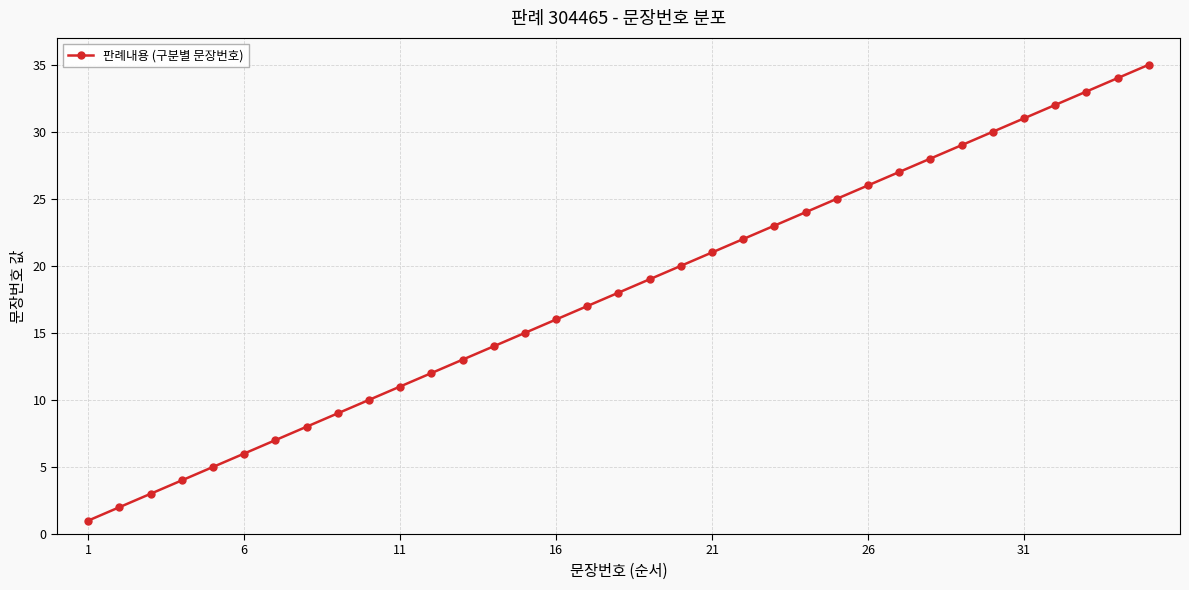

What is the difference between the second highest and second lowest values?

32